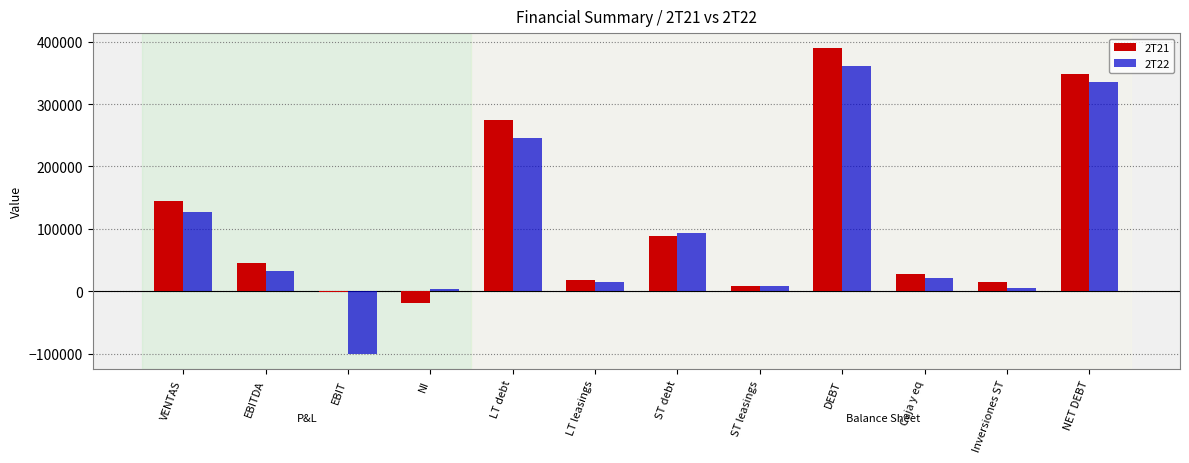

Which series changed the most between LT debt and NET DEBT?

2T22